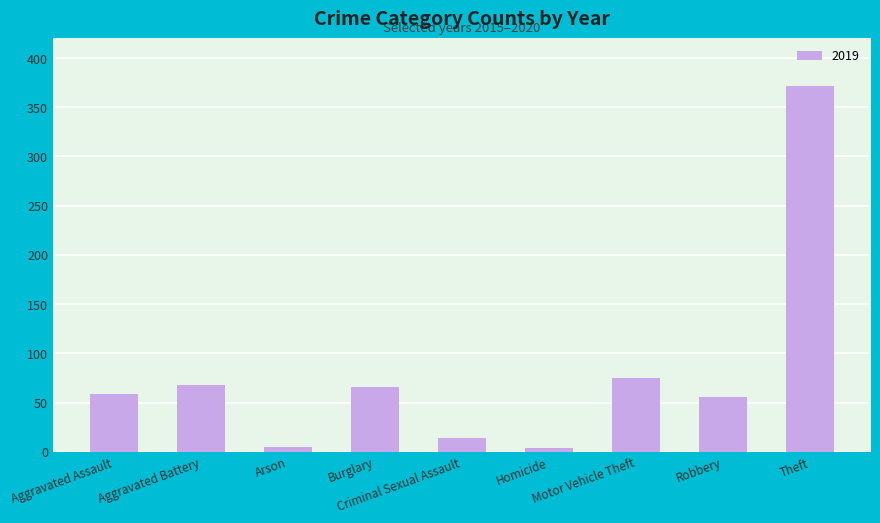

What is the maximum value shown in the chart?

372